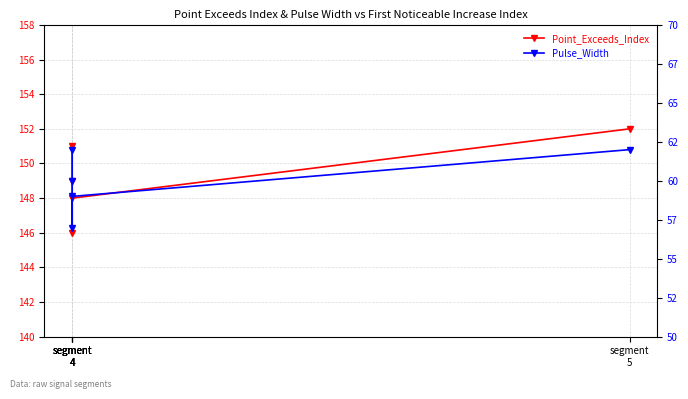

Read the Point_Exceeds_Index value at segment
4.

151